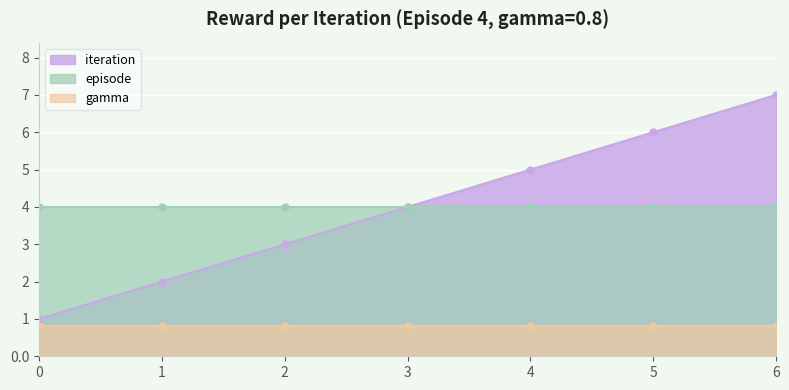

What is the spread (max minus min) of values at 5?

5.2